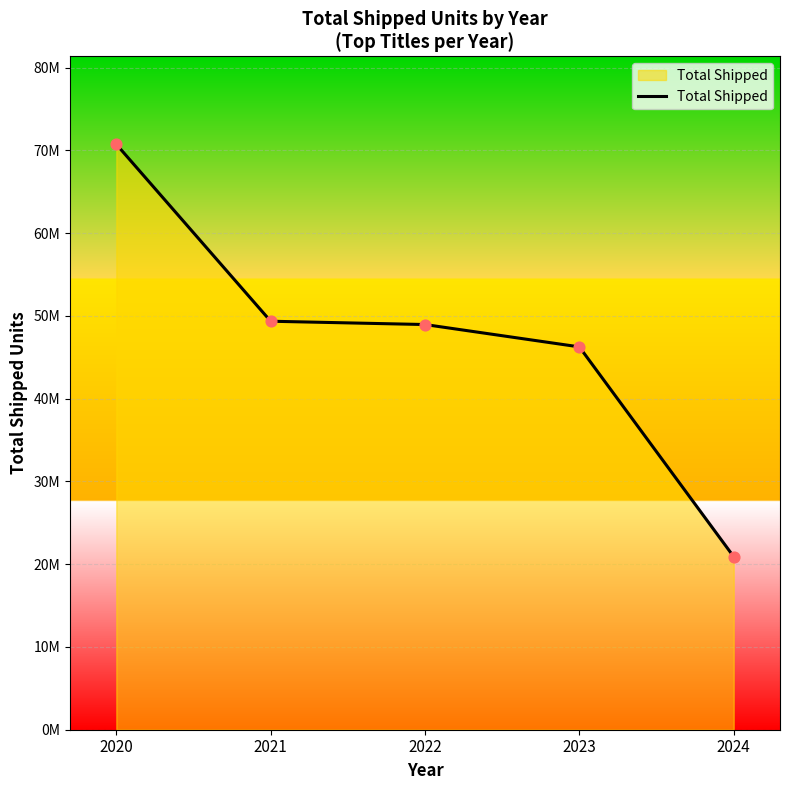

Between 2024 and 2023, which is larger?

2023